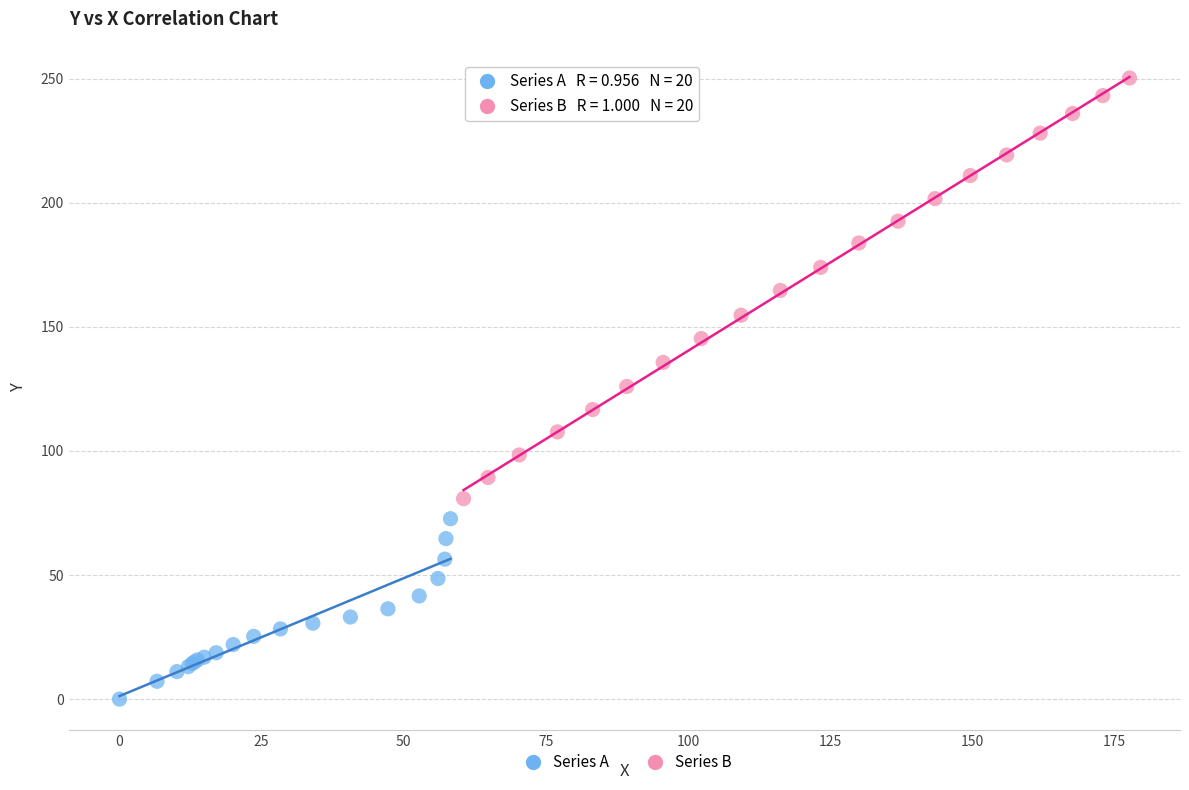

Which series contains the lowest Y value?

Series A